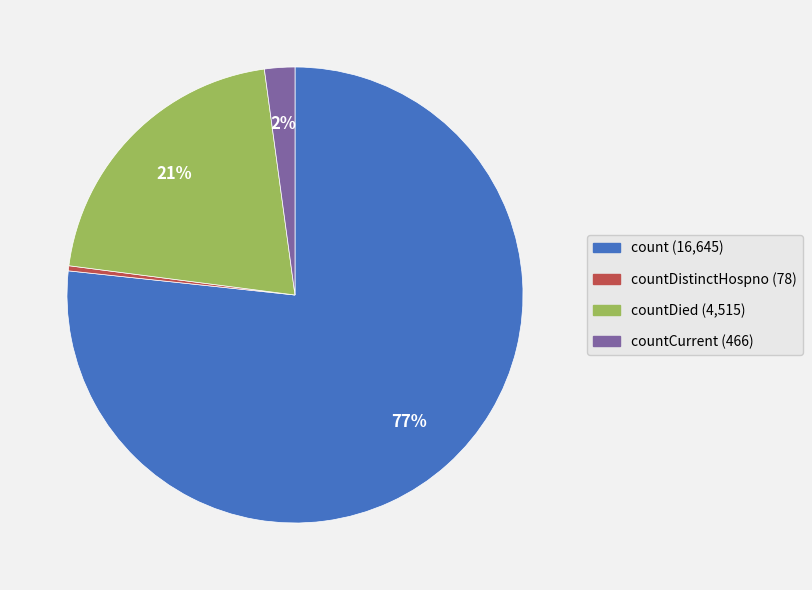

To the nearest percent, what is the average slice percentage?

25%